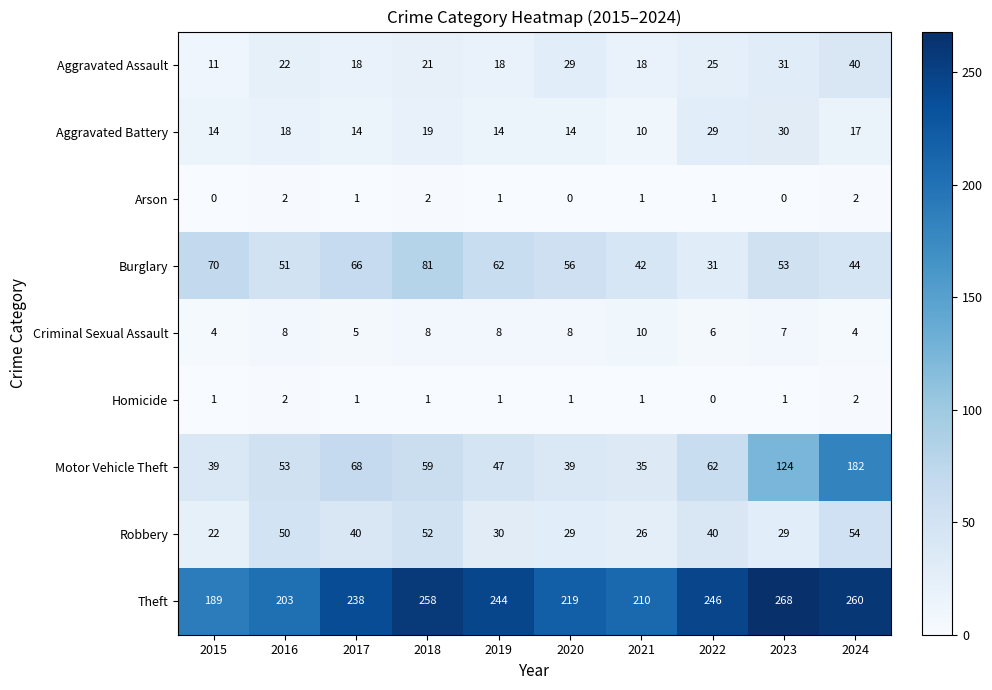

Is the value of Motor Vehicle Theft at 2016 greater than the value of Theft at 2023?

No